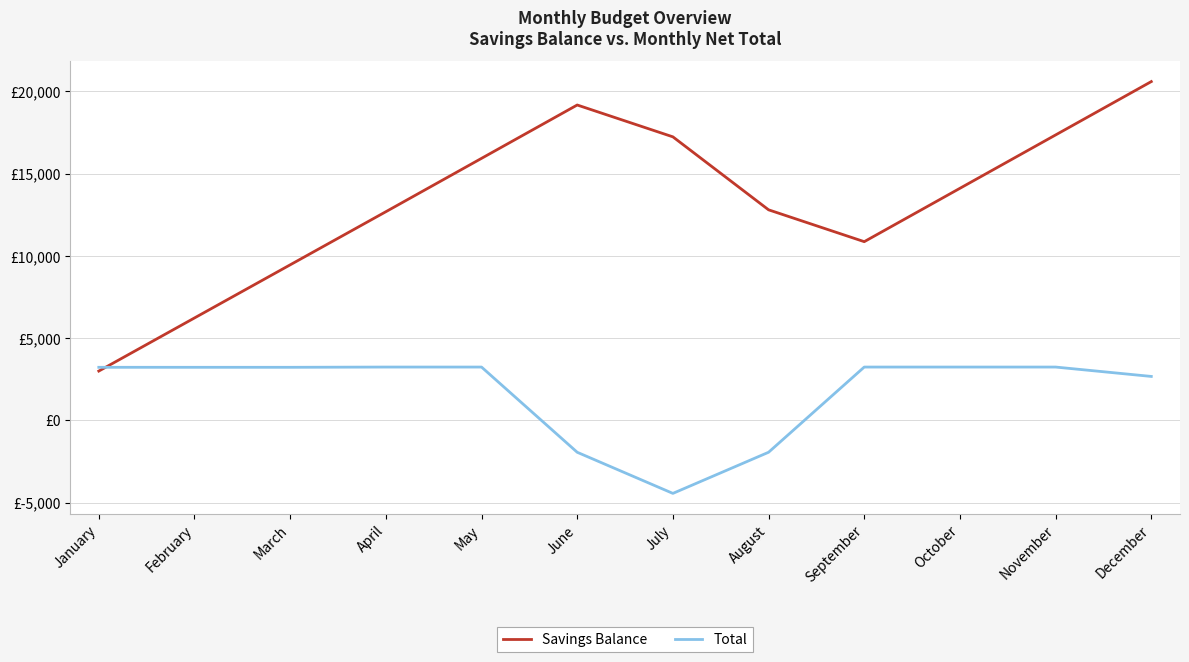

Which series has the largest total across all categories?

Savings Balance